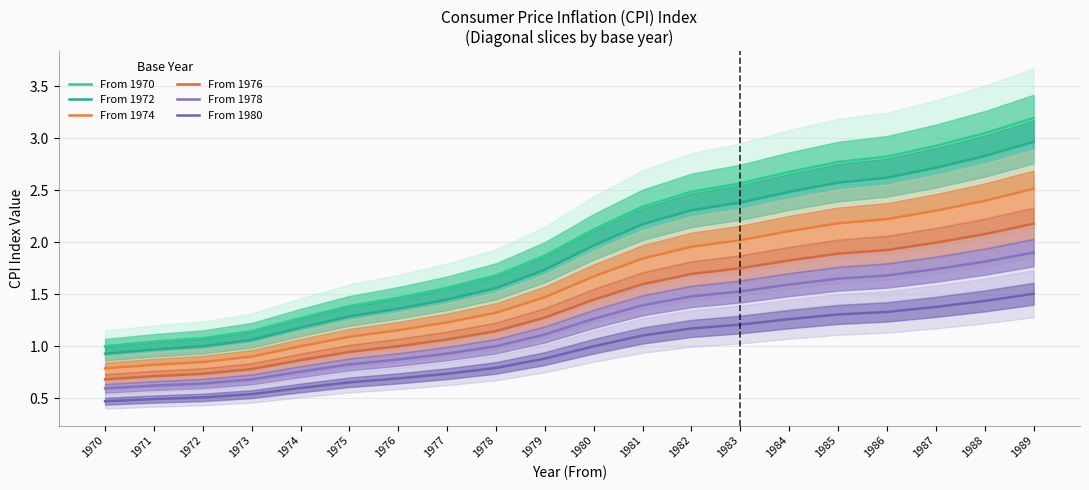

Is it true that From 1980 equals 0.2 at 1979?

False